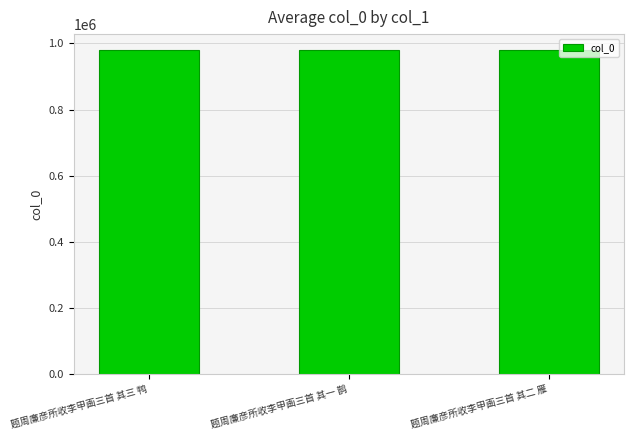

What is the minimum value shown in the chart?

979211